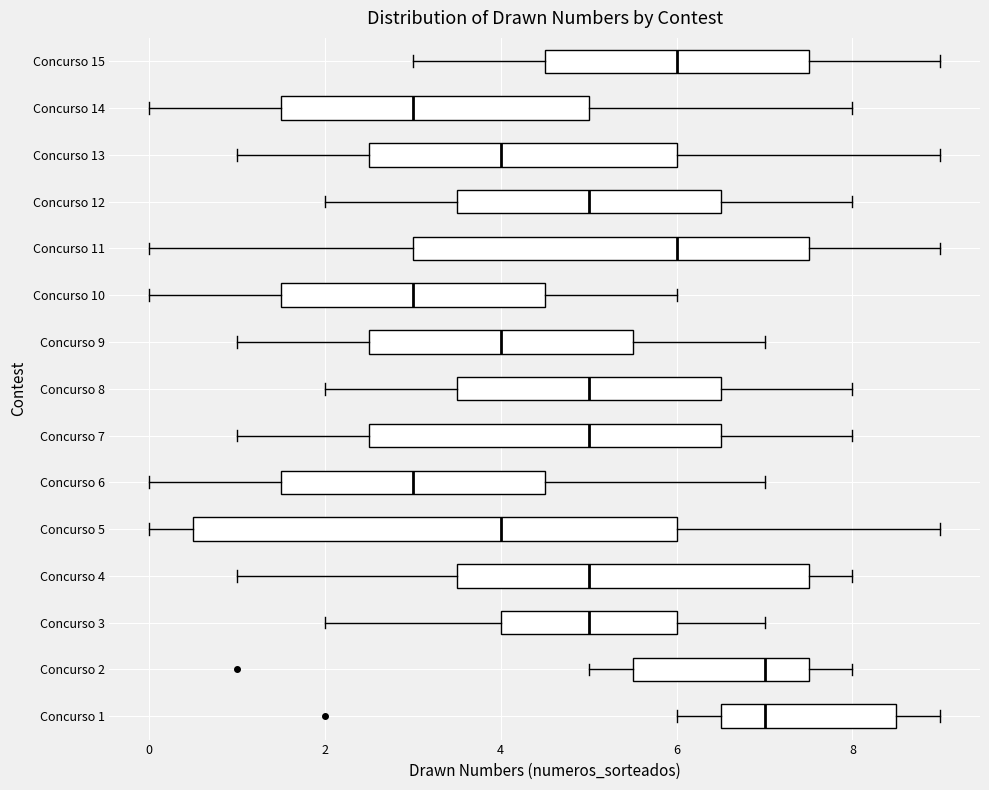

Reading bottom to top, read every box against the x-axis: the position of its median line, the range the box covers, and the ends of its whiskers. The values are not printed on the chart, so give them approximately, as read against the axis.

Concurso 1: median 7.0, box 6.6 to 8.6, whiskers 6.0 to 9.0
Concurso 2: median 7.0, box 5.6 to 7.6, whiskers 5.0 to 8.0
Concurso 3: median 5.0, box 4.0 to 6.0, whiskers 2.0 to 7.0
Concurso 4: median 5.0, box 3.6 to 7.6, whiskers 1.0 to 8.0
Concurso 5: median 4.0, box 0.6 to 6.0, whiskers 0.0 to 9.0
Concurso 6: median 3.0, box 1.6 to 4.6, whiskers 0.0 to 7.0
Concurso 7: median 5.0, box 2.6 to 6.6, whiskers 1.0 to 8.0
Concurso 8: median 5.0, box 3.6 to 6.6, whiskers 2.0 to 8.0
Concurso 9: median 4.0, box 2.6 to 5.6, whiskers 1.0 to 7.0
Concurso 10: median 3.0, box 1.6 to 4.6, whiskers 0.0 to 6.0
Concurso 11: median 6.0, box 3.0 to 7.6, whiskers 0.0 to 9.0
Concurso 12: median 5.0, box 3.6 to 6.6, whiskers 2.0 to 8.0
Concurso 13: median 4.0, box 2.6 to 6.0, whiskers 1.0 to 9.0
Concurso 14: median 3.0, box 1.6 to 5.0, whiskers 0.0 to 8.0
Concurso 15: median 6.0, box 4.6 to 7.6, whiskers 3.0 to 9.0